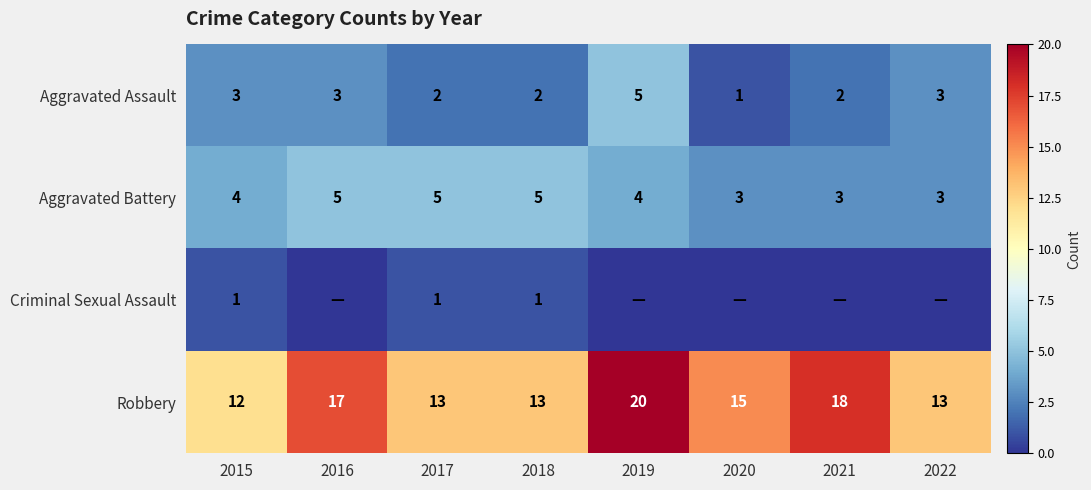

At 2017, list the series in order from largest to smallest.

Robbery, Aggravated Battery, Aggravated Assault, Criminal Sexual Assault